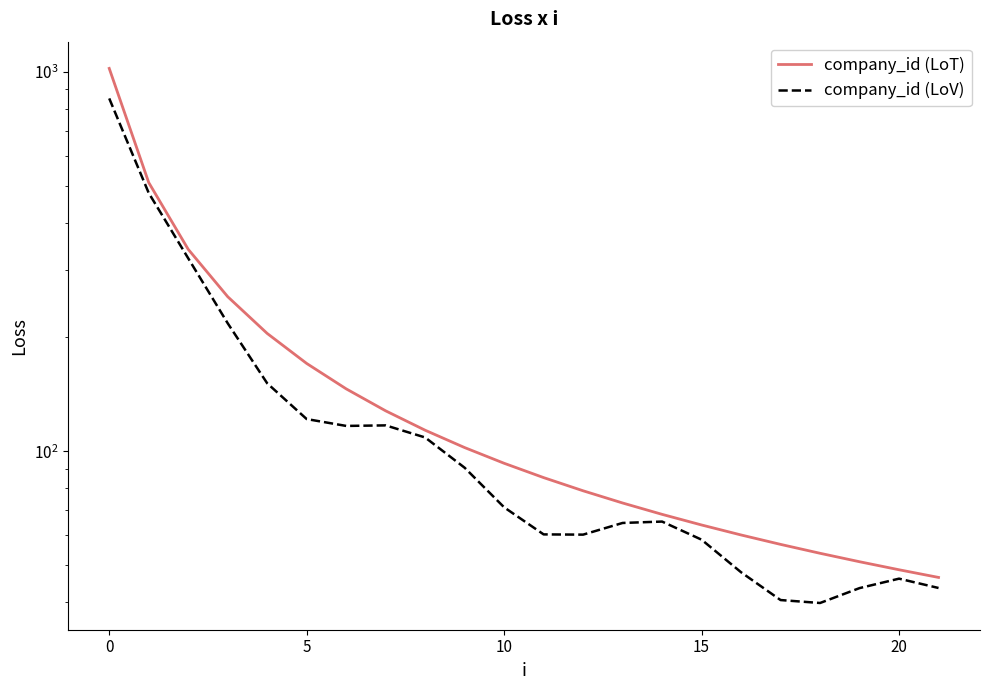

What are all the series names shown in the legend?

company_id (LoT), company_id (LoV)